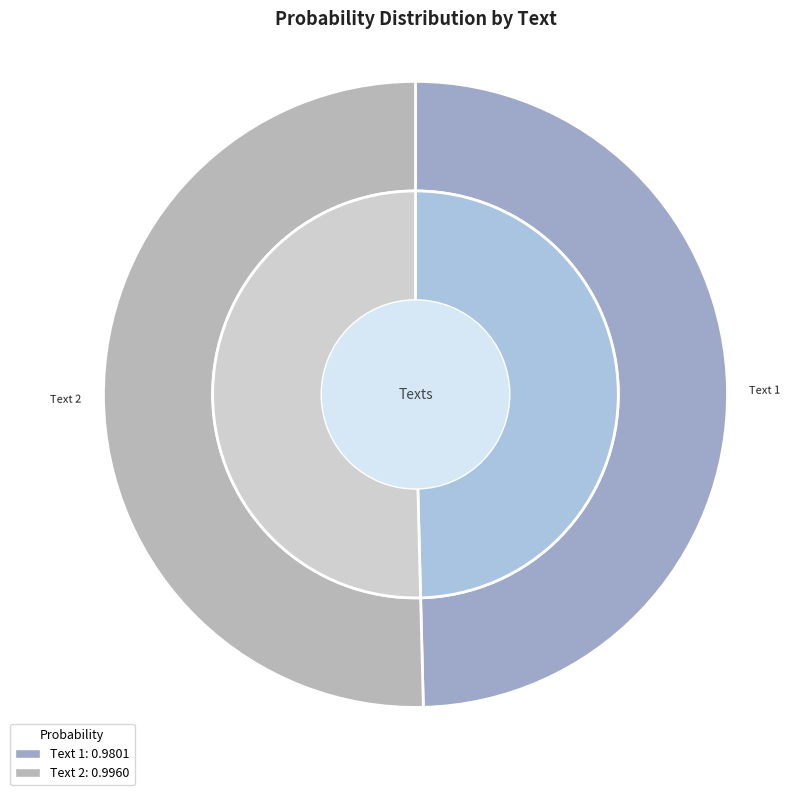

Does #推薦凱基期貨營業員#系統相對穩定目前用到現在也沒有什麼問題 represent more than half of the total?

No